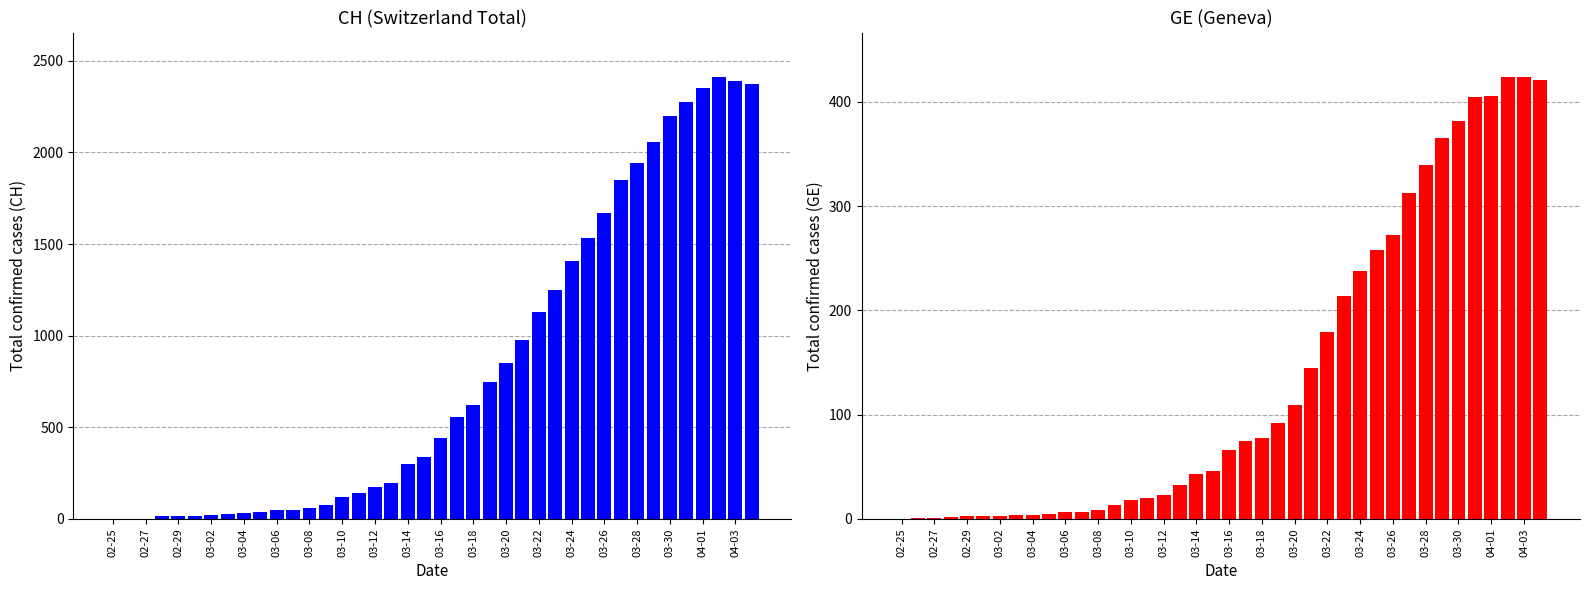

What is the average value of the CH series?

818